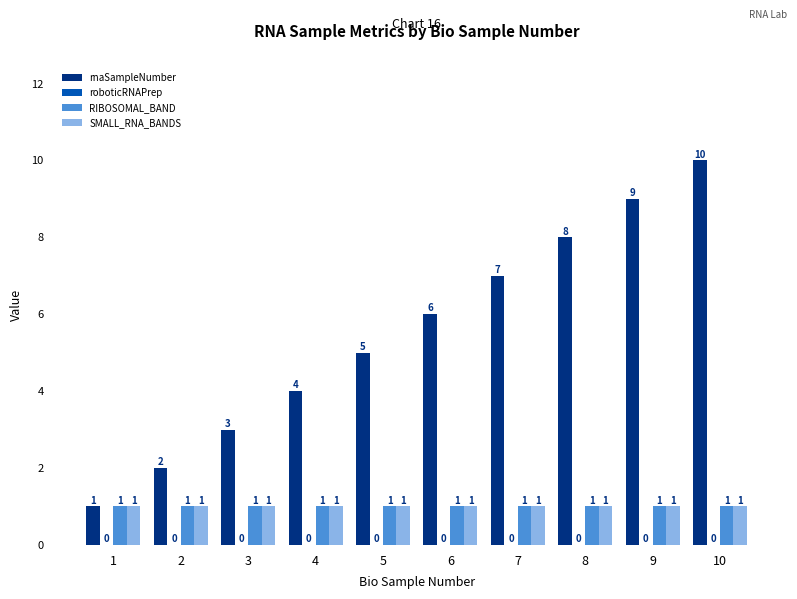

What is the sum of the rnaSampleNumber values at 10 and 5?

15